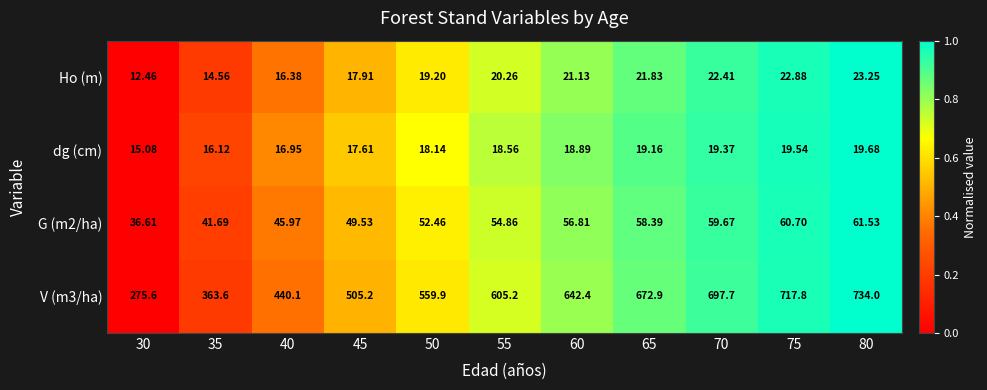

Reading right to left, extract all data points from this chart.

Ho (m): 80=23.2	75=22.9	70=22.4	65=21.8	60=21.1	55=20.3	50=19.2	45=17.9	40=16.4	35=14.6	30=12.5
dg (cm): 80=19.7	75=19.5	70=19.4	65=19.2	60=18.9	55=18.6	50=18.1	45=17.6	40=16.9	35=16.1	30=15.1
G (m2/ha): 80=61.5	75=60.7	70=59.7	65=58.4	60=56.8	55=54.9	50=52.5	45=49.5	40=46.0	35=41.7	30=36.6
V (m3/ha): 80=734.0	75=717.8	70=697.7	65=672.9	60=642.4	55=605.2	50=559.9	45=505.2	40=440.1	35=363.6	30=275.6